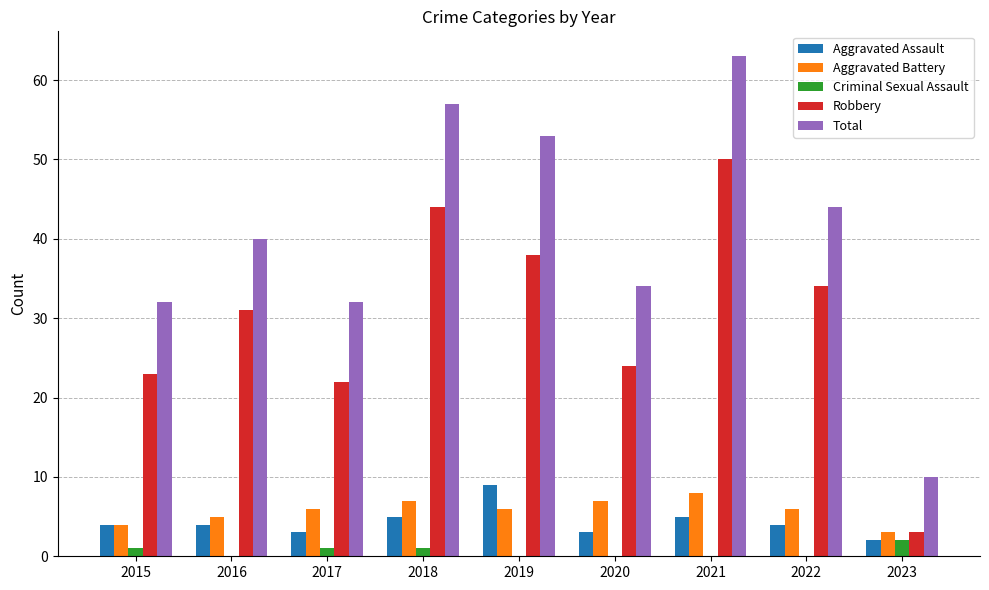

The value of Aggravated Battery at 2015 is 4. True or false?

True